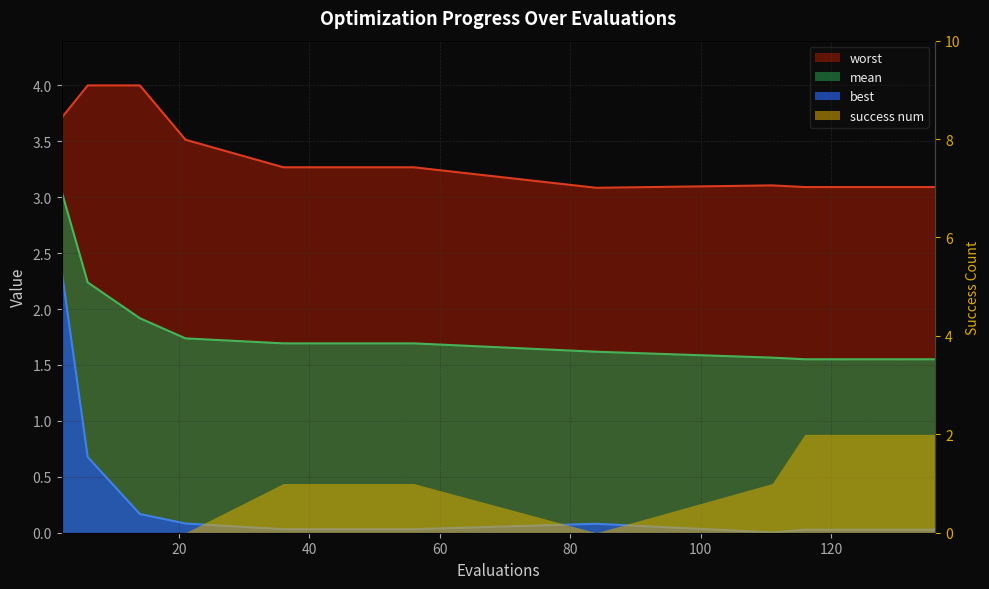

What is the difference between the mean values at 111 and 14?

0.4